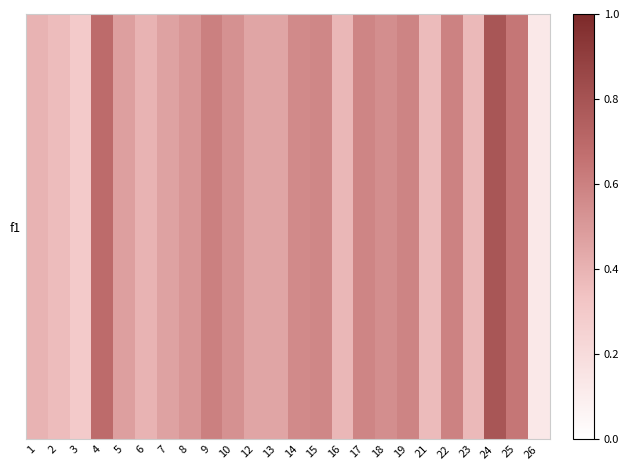

What is the difference between the second highest and second lowest values?

0.4